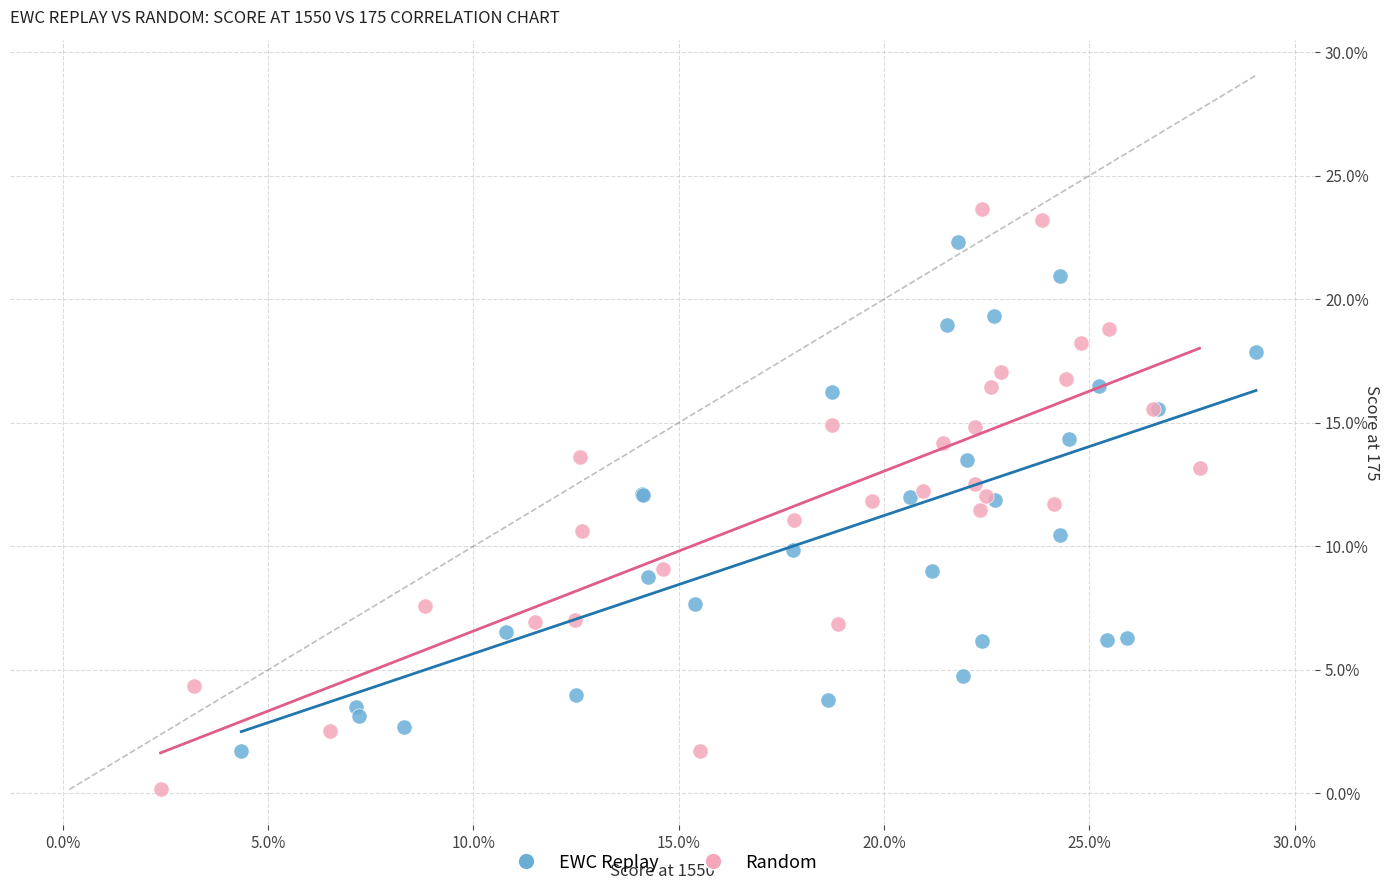

Which series reaches the minimum Y coordinate?

Random